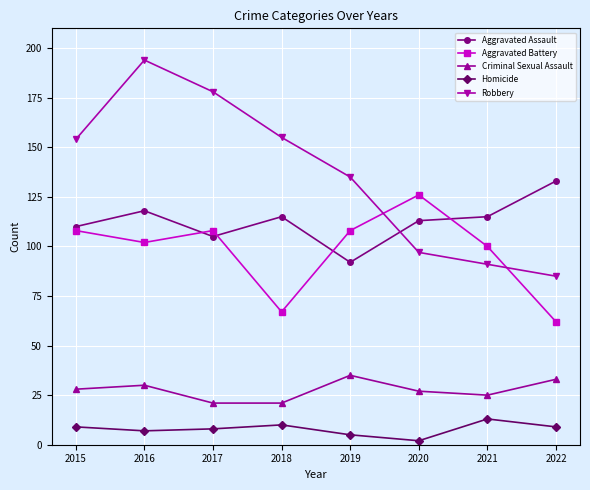

Reading left to right, extract all data points from this chart.

Aggravated Assault: 2015=110	2016=118	2017=105	2018=115	2019=92	2020=113	2021=115	2022=133
Aggravated Battery: 2015=108	2016=102	2017=108	2018=67	2019=108	2020=126	2021=100	2022=62
Criminal Sexual Assault: 2015=28	2016=30	2017=21	2018=21	2019=35	2020=27	2021=25	2022=33
Homicide: 2015=9	2016=7	2017=8	2018=10	2019=5	2020=2	2021=13	2022=9
Robbery: 2015=154	2016=194	2017=178	2018=155	2019=135	2020=97	2021=91	2022=85